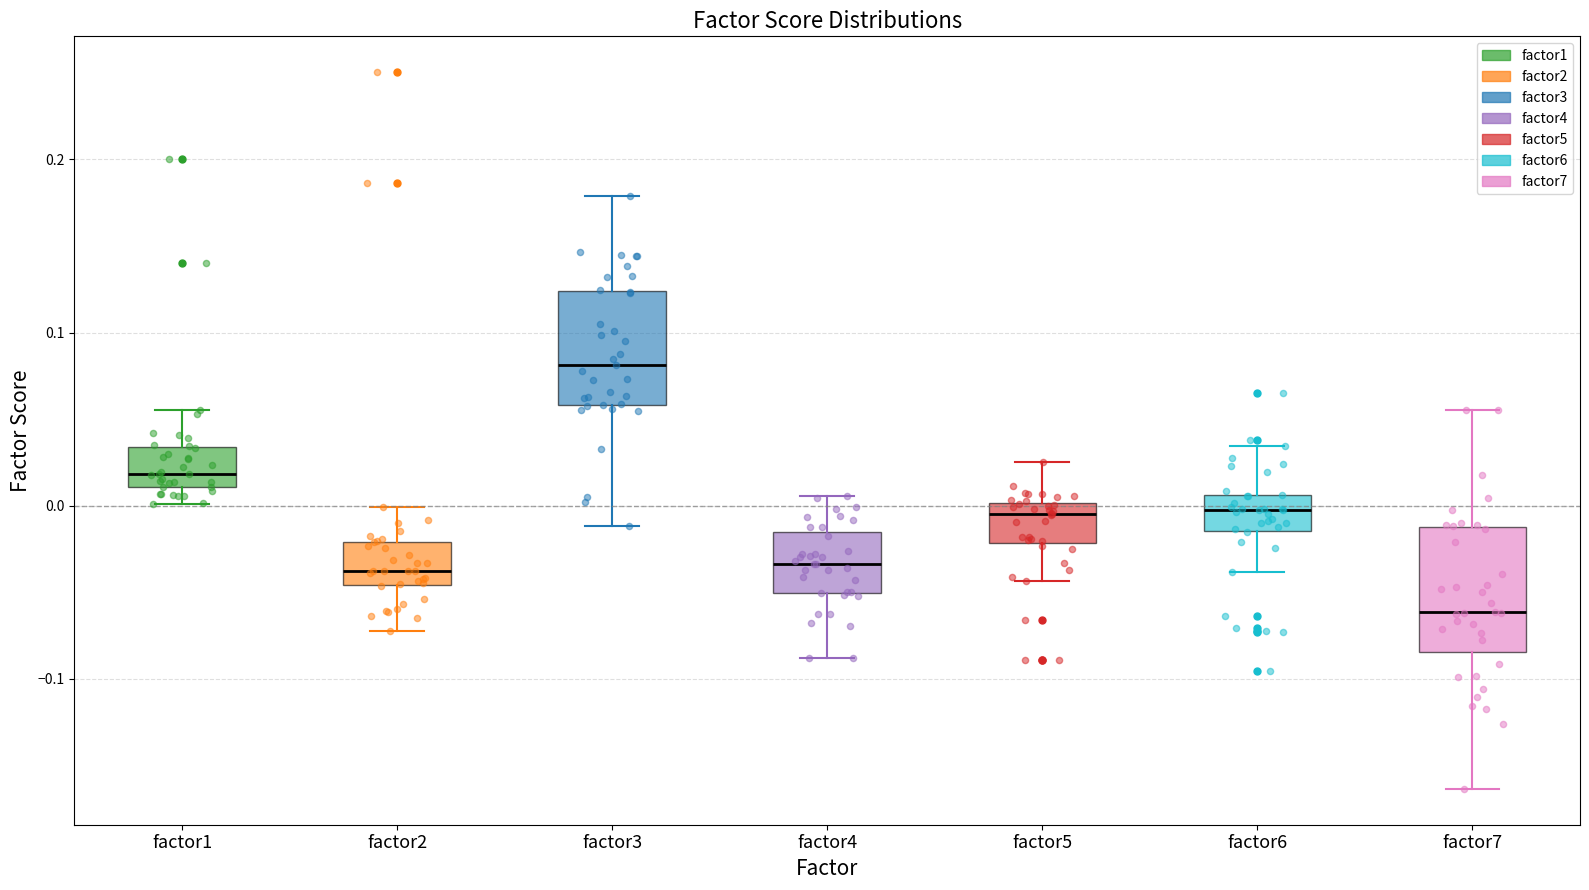

Where does the upper whisker of the box for factor1 end on the y-axis? The values are not printed on the chart, so give them approximately, as read against the axis.

0.06